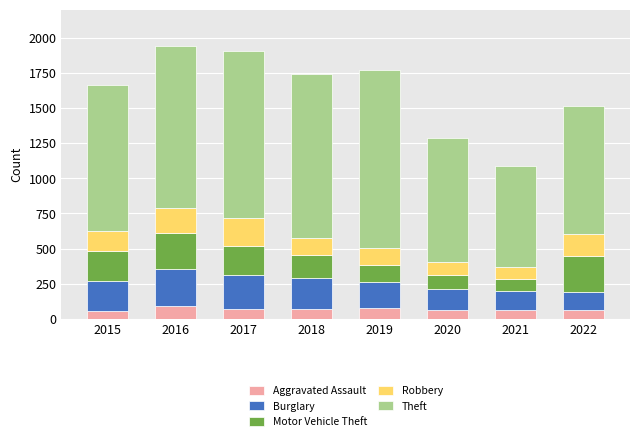

What is the total value across all series at 2020?

1290